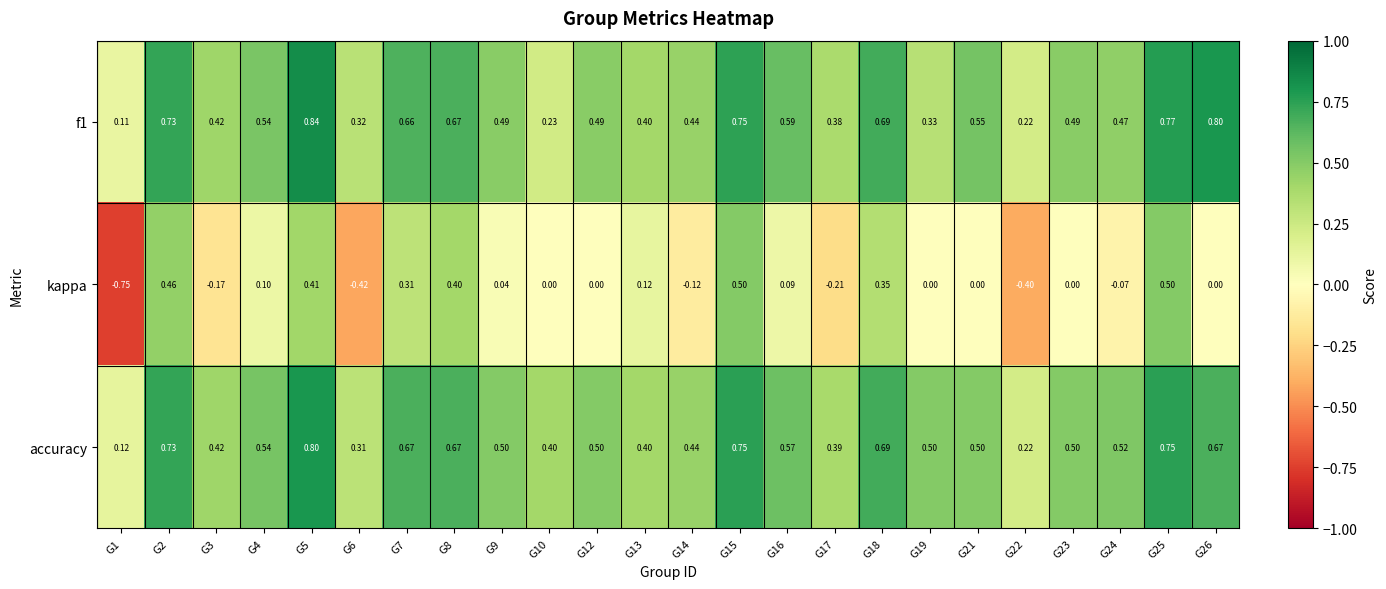

Is the value of kappa at G22 greater than the value of accuracy at G3?

No